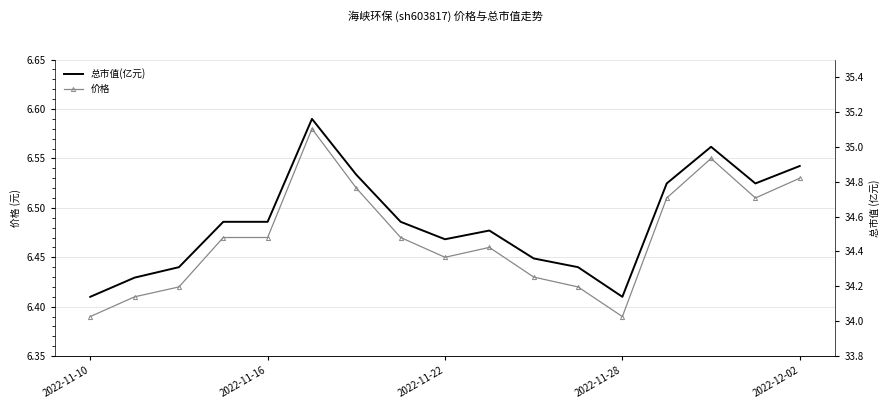

What is the value of the 价格 point at the 12th from the left?

6.4